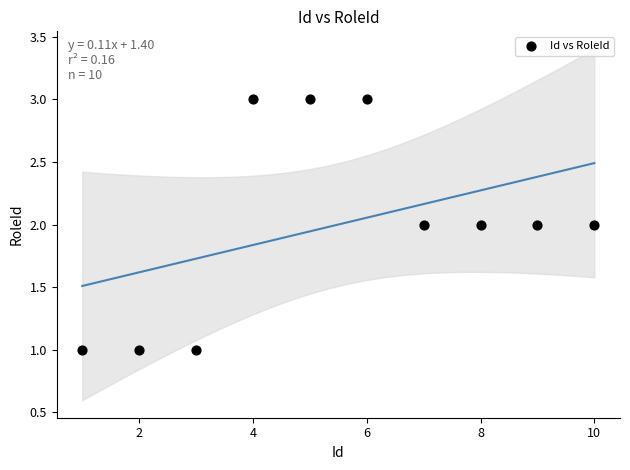

What is the range of X values (max minus min)?

9